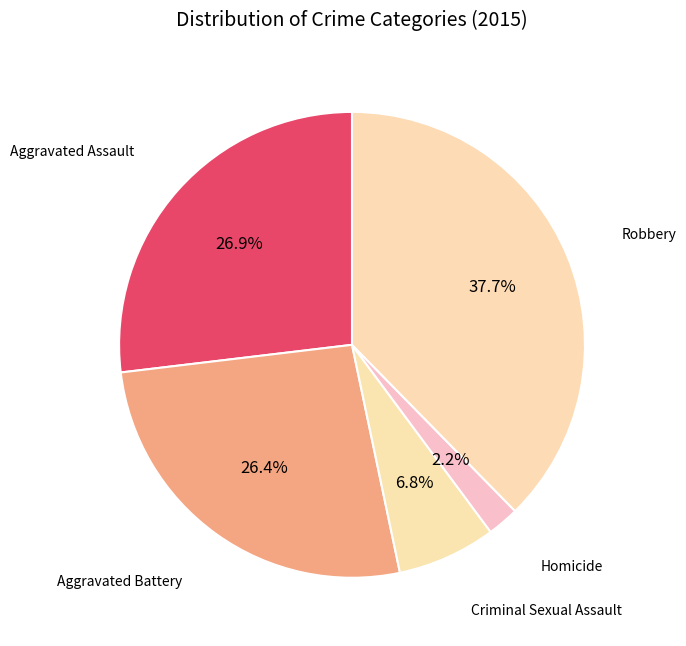

How many segments does this pie chart have?

5